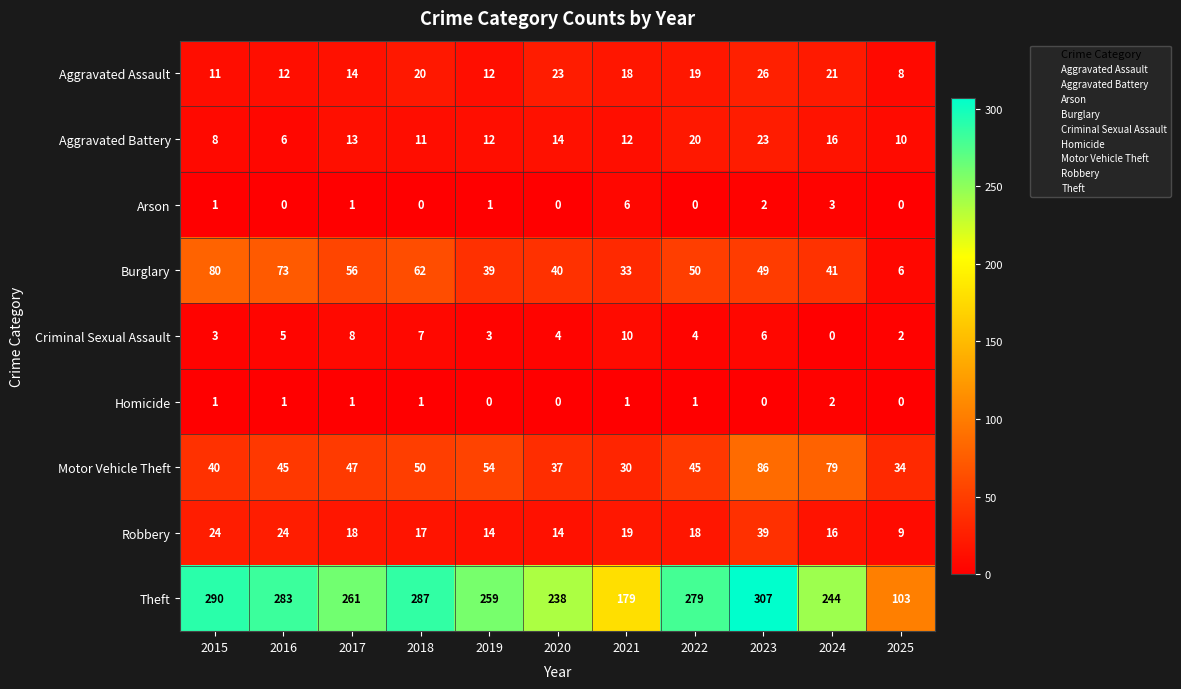

At how many categories does at least one series exceed 106?

10